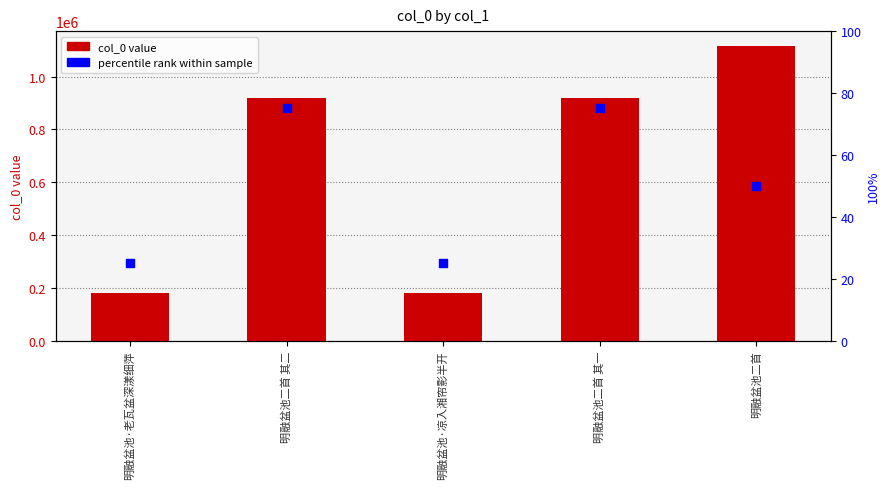

At how many categories does at least one series exceed 985921?

1